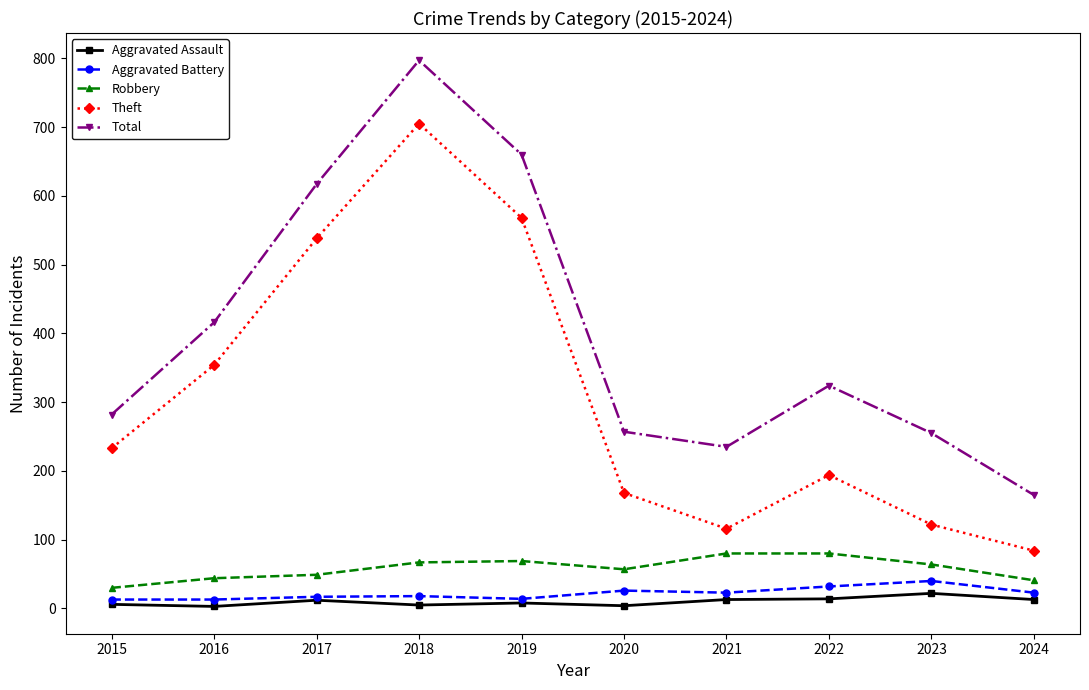

Count the number of data series in this chart.

5